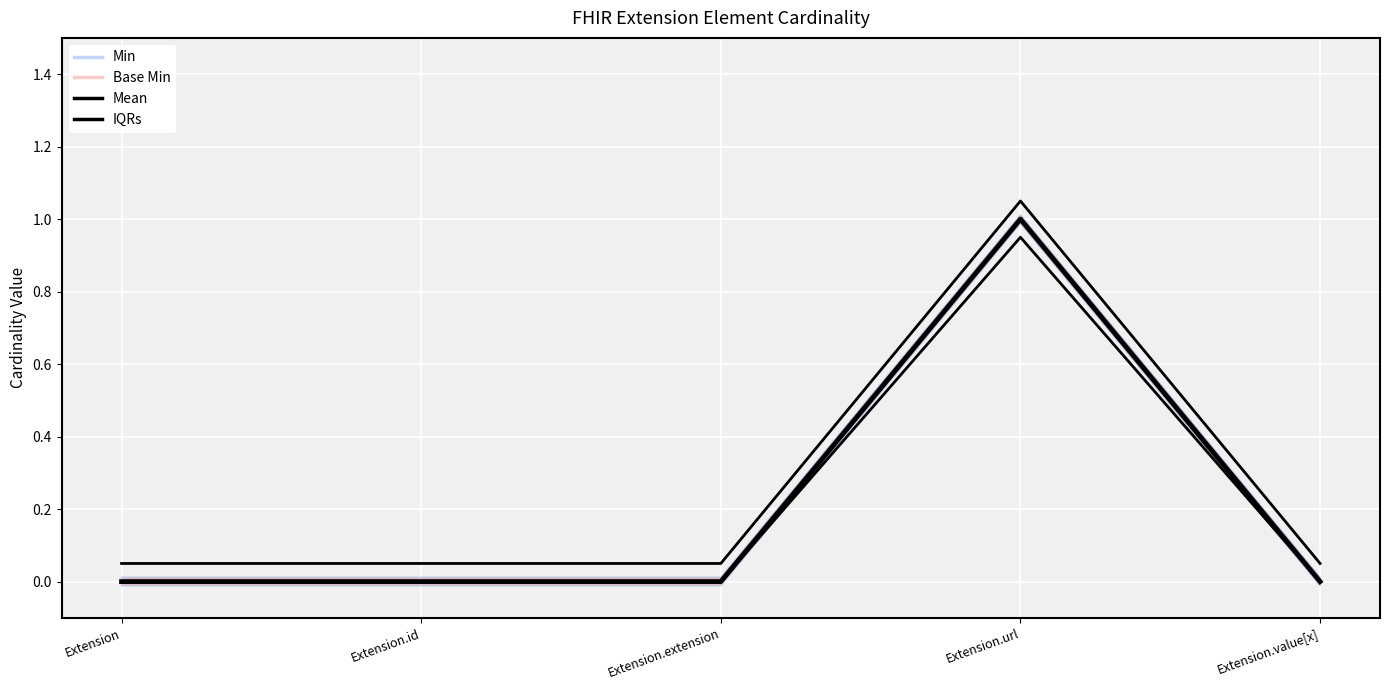

What is the sum of the Base Min values at Extension.url and Extension?

1.0